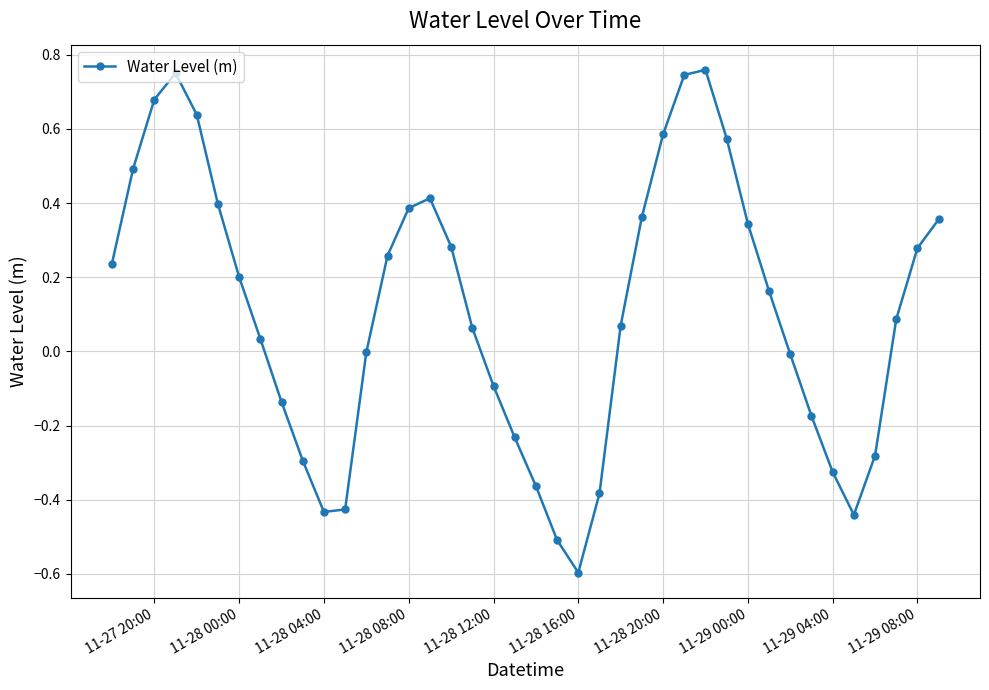

How many categories are shown in the chart?

40